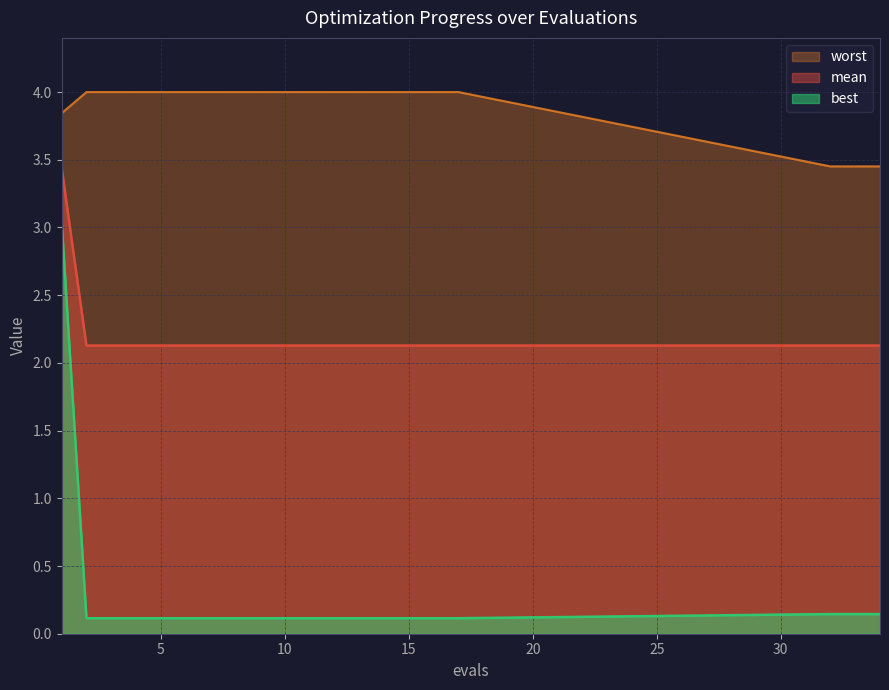

Rank the series by their average value, from highest to lowest.

worst, mean, best